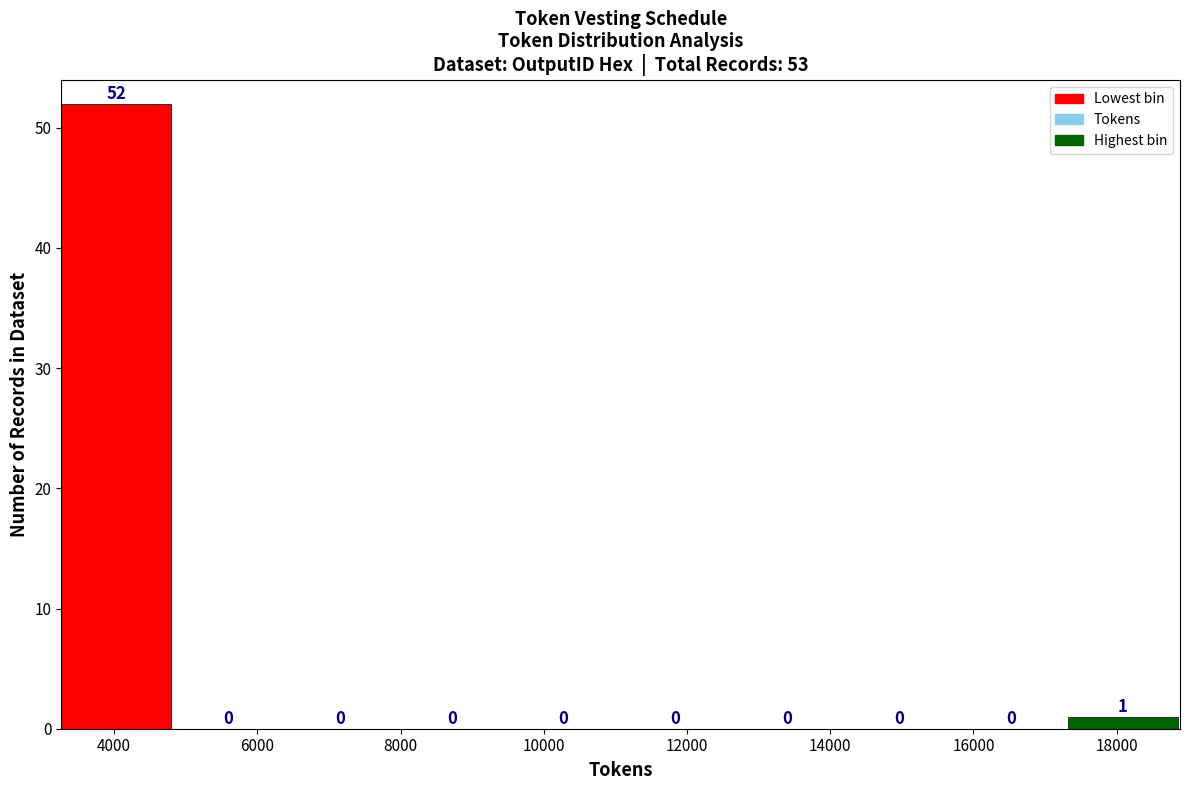

Reading left to right, transcribe this chart: for each bar, give the range it covers on the x-axis and its height. The bar edges are not printed on the chart, so give them approximately, as read against the axis.

3200 to 4800: 52
4800 to 6400: 0
6400 to 8000: 0
8000 to 9600: 0
9600 to 11000: 0
11000 to 12600: 0
12600 to 14200: 0
14200 to 15800: 0
15800 to 17400: 0
17400 to 18800: 1